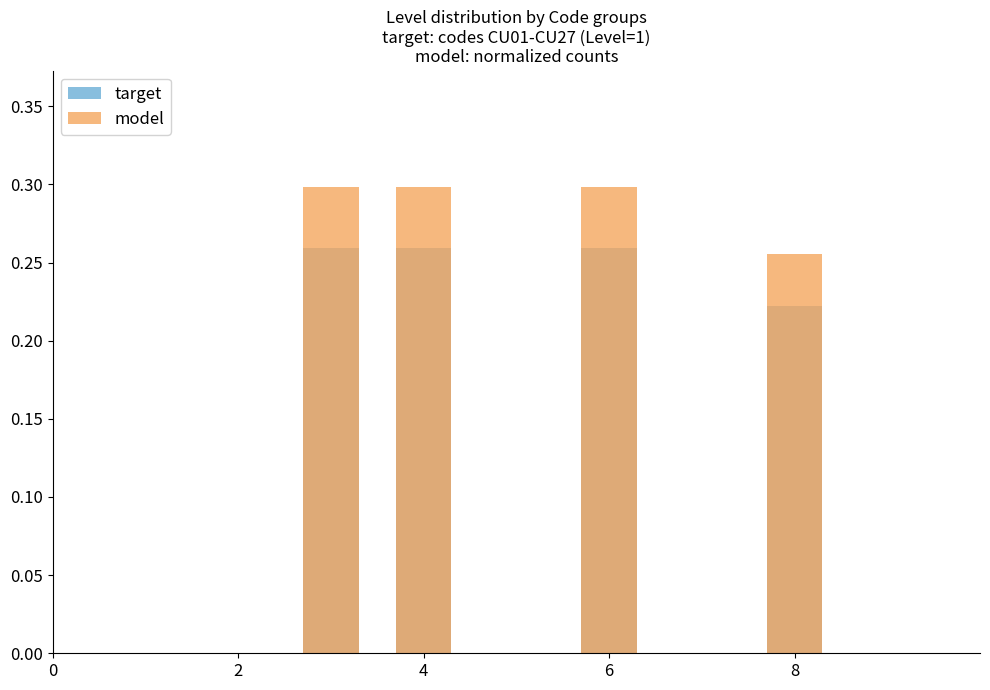

The value of target at 8 is 0.3. True or false?

False